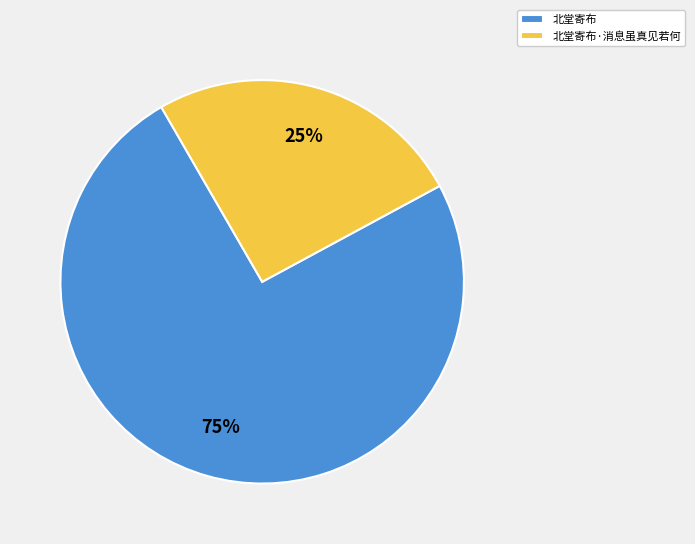

Between 北堂寄布 and 北堂寄布·消息虽真见若何, which is larger?

北堂寄布